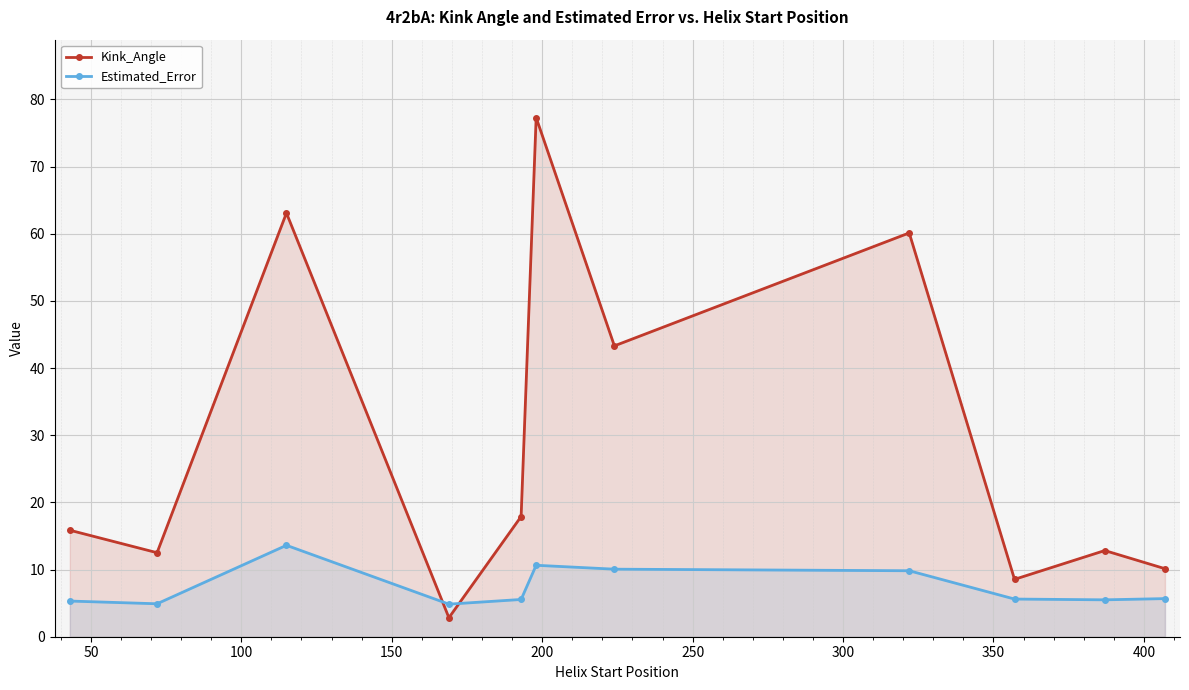

How many lines are shown in the chart?

2